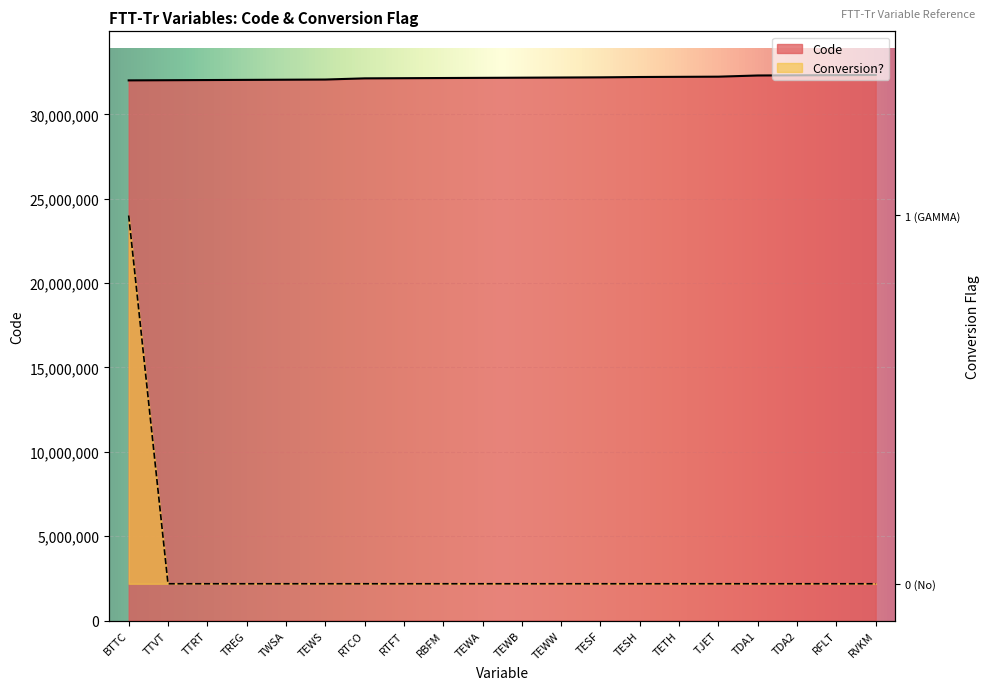

True or false: Code and Conversion_flag intersect in this chart.

False